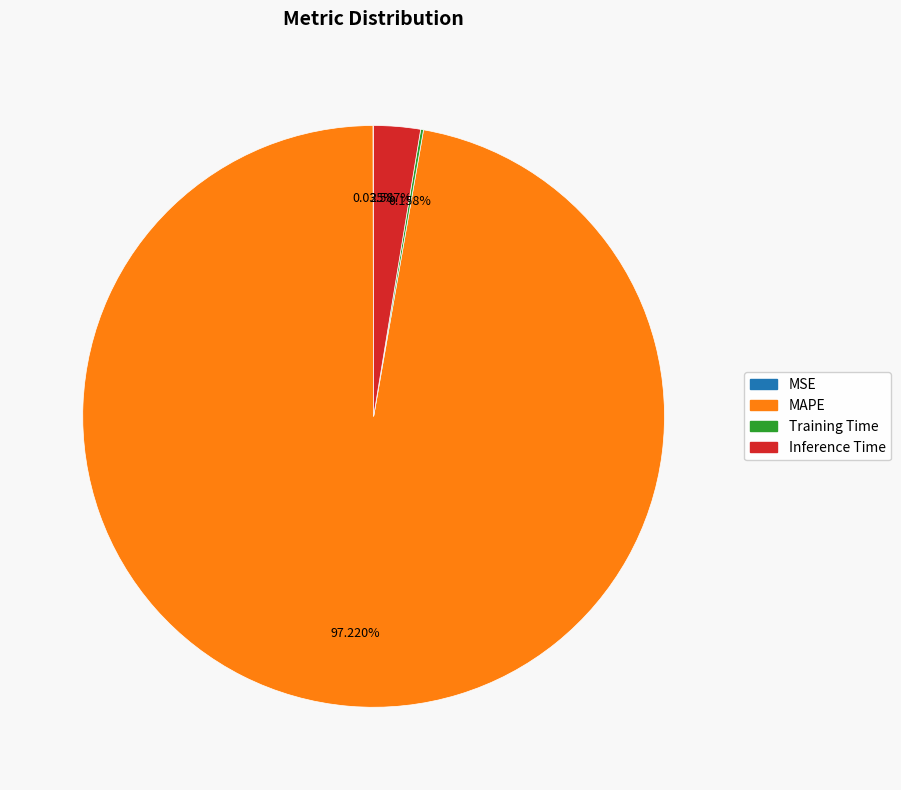

What is the largest slice in the pie chart?

MAPE